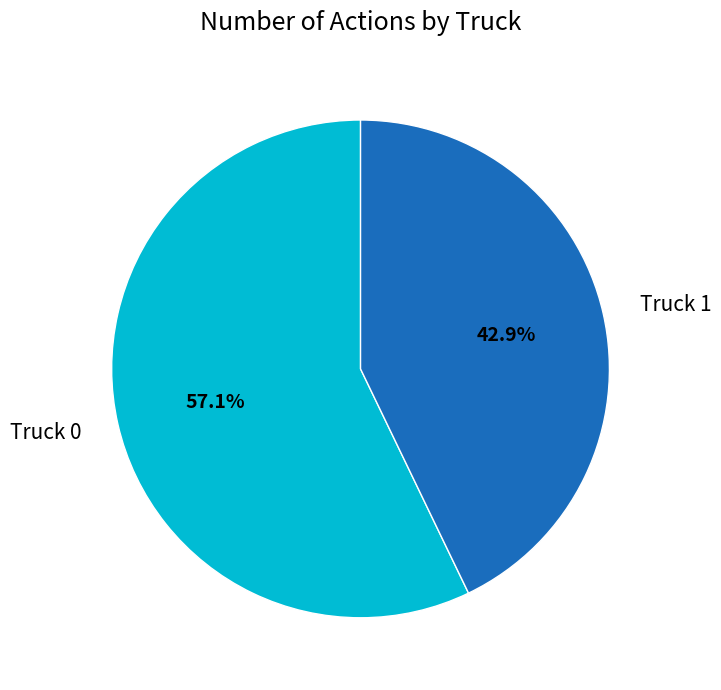

Which has a higher value, Truck 1 or Truck 0?

Truck 0